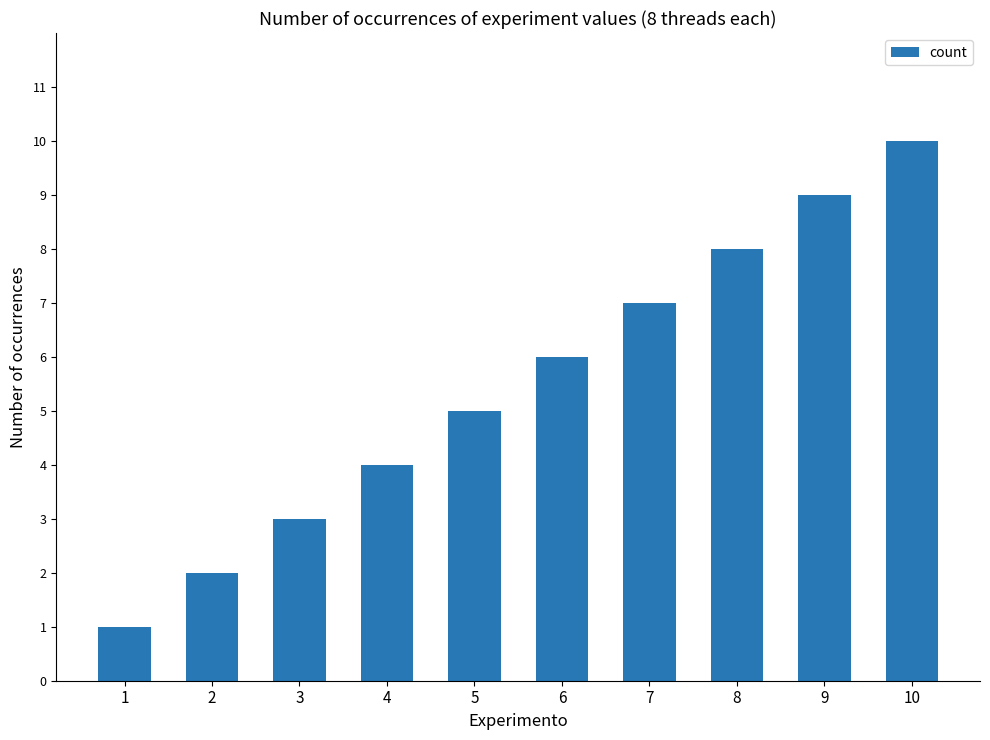

What is the change in value from 2 to 4?

+2